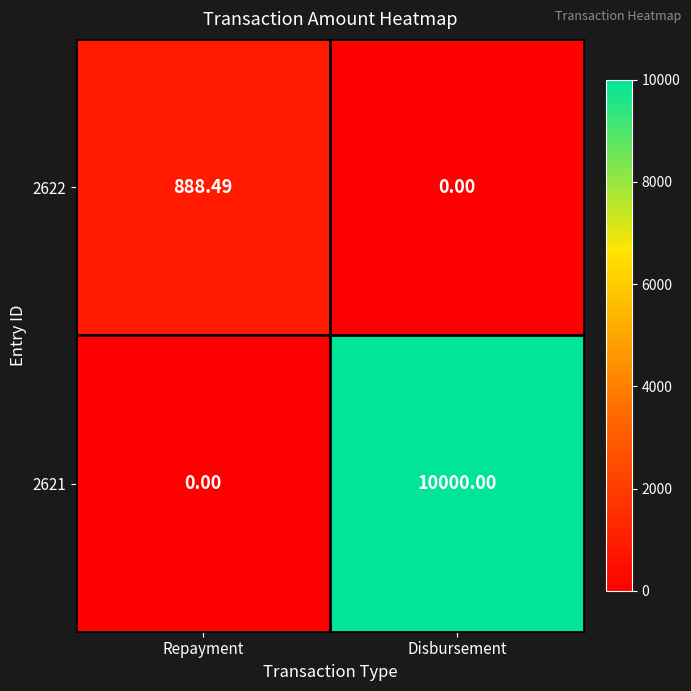

List the series in order of their overall mean, highest first.

2621, 2622